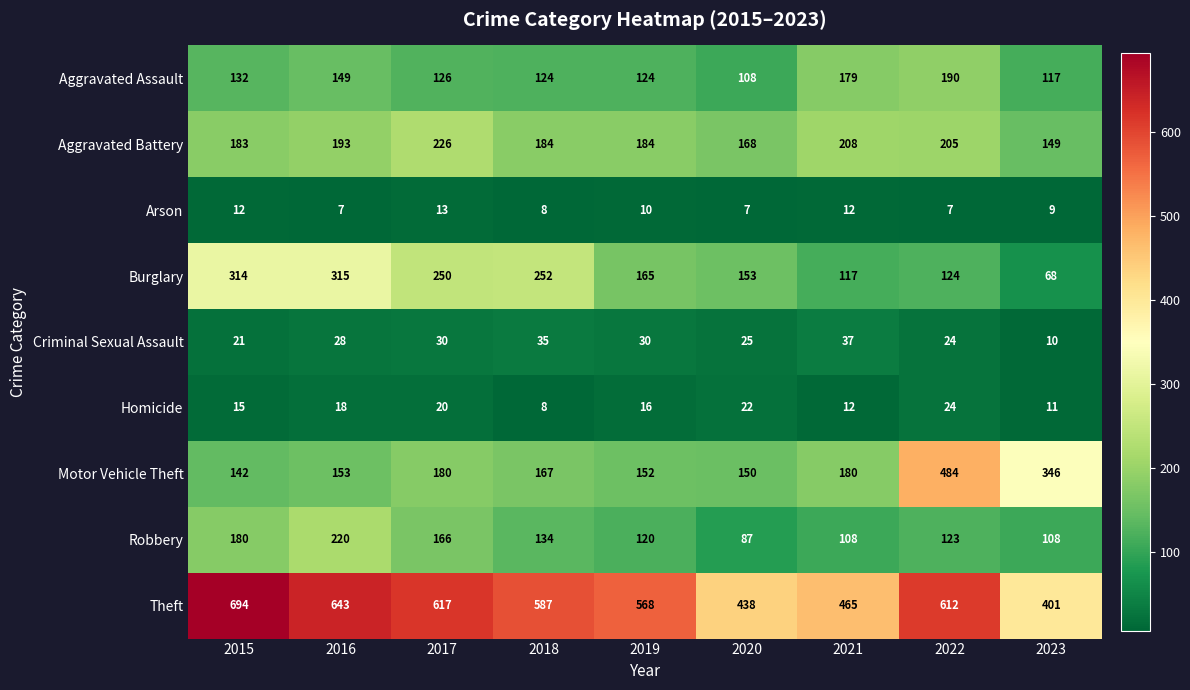

Count the number of categories in the chart.

9